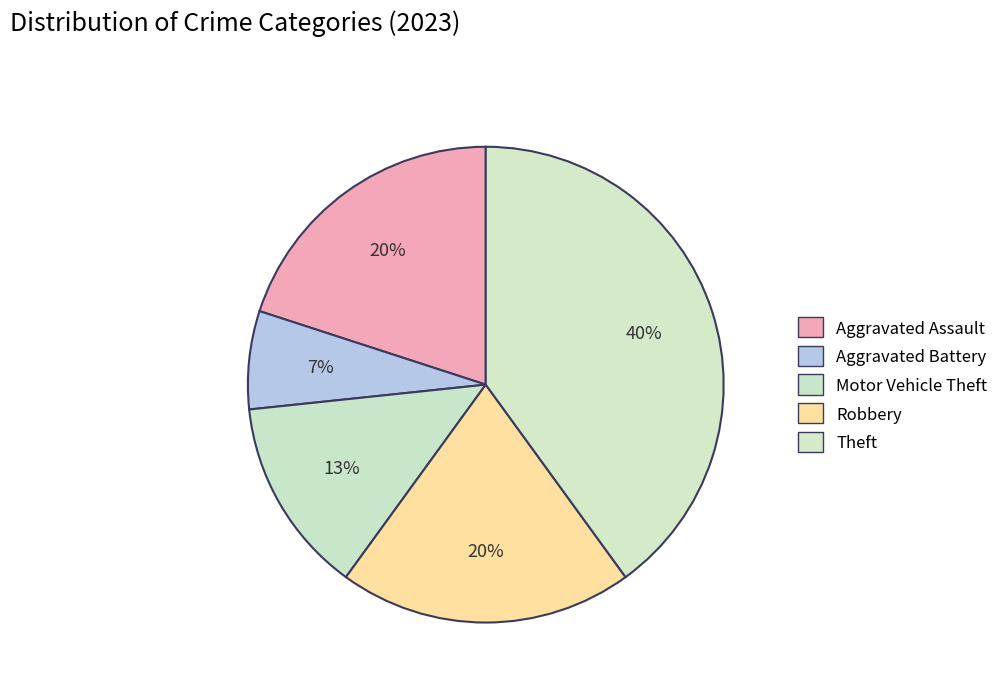

Count the number of slices in the pie.

5